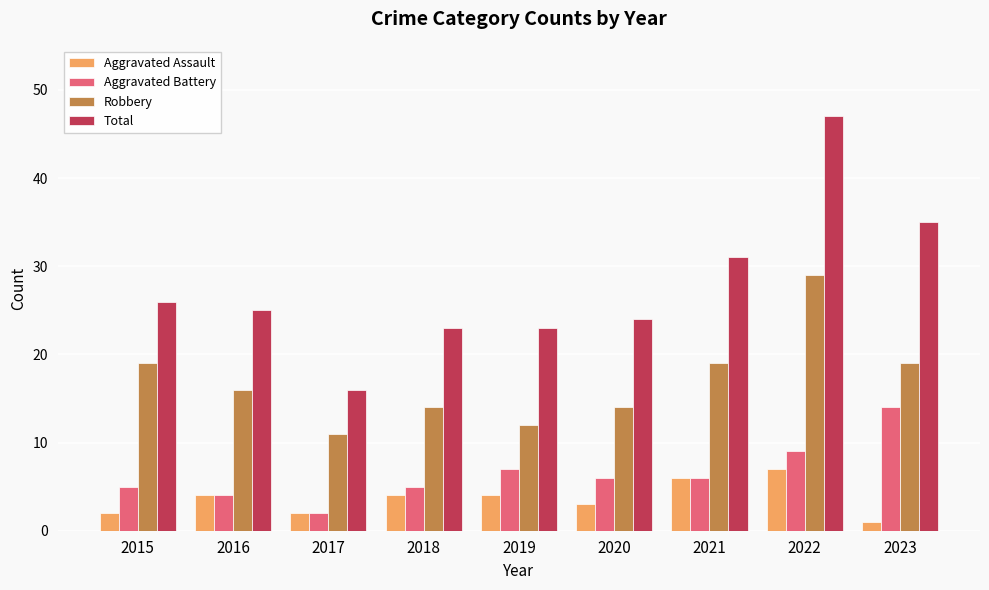

Reading left to right, extract all data points from this chart.

Aggravated Assault: 2015=2	2016=4	2017=2	2018=4	2019=4	2020=3	2021=6	2022=7	2023=1
Aggravated Battery: 2015=5	2016=4	2017=2	2018=5	2019=7	2020=6	2021=6	2022=9	2023=14
Robbery: 2015=19	2016=16	2017=11	2018=14	2019=12	2020=14	2021=19	2022=29	2023=19
Total: 2015=26	2016=25	2017=16	2018=23	2019=23	2020=24	2021=31	2022=47	2023=35